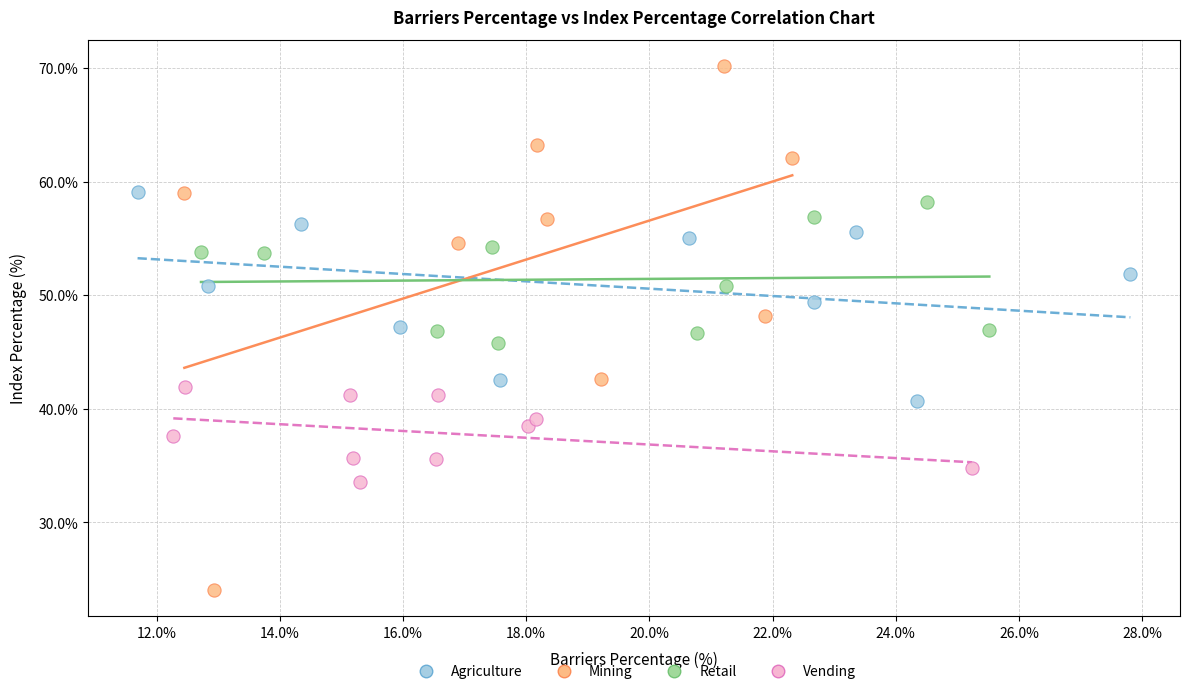

Which series contains the highest Y value?

Mining